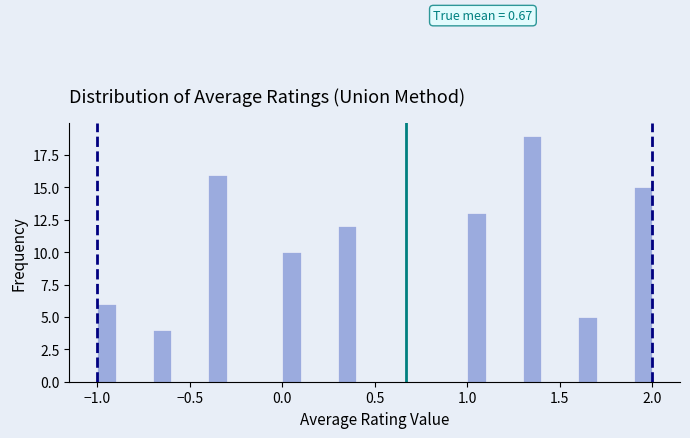

Around what value on the x-axis is the tallest bar? Give the approximate position of its centre, as read against the axis.

1.35